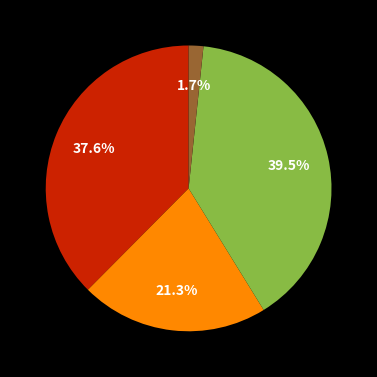

Is there a majority slice in this chart?

No